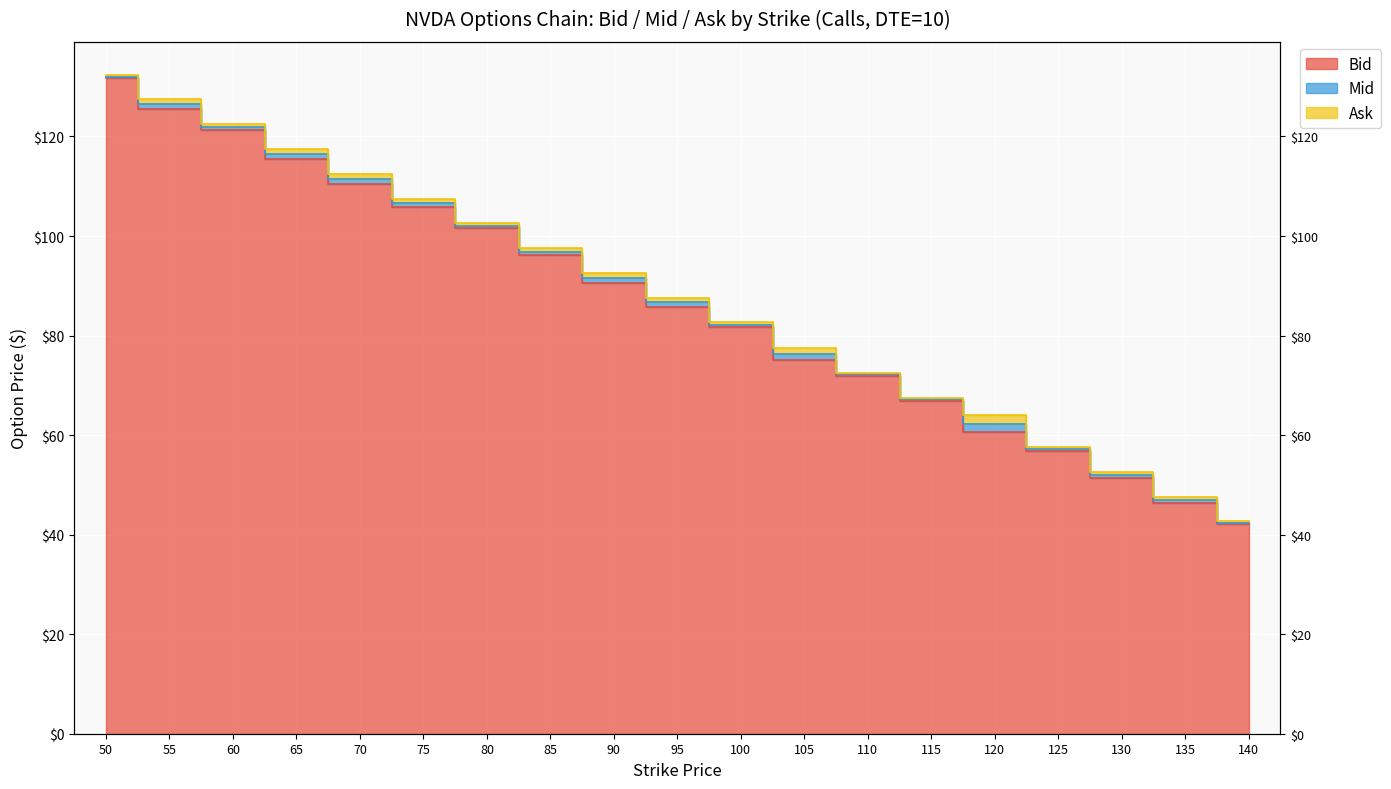

What is the average value of the Bid series?

86.2